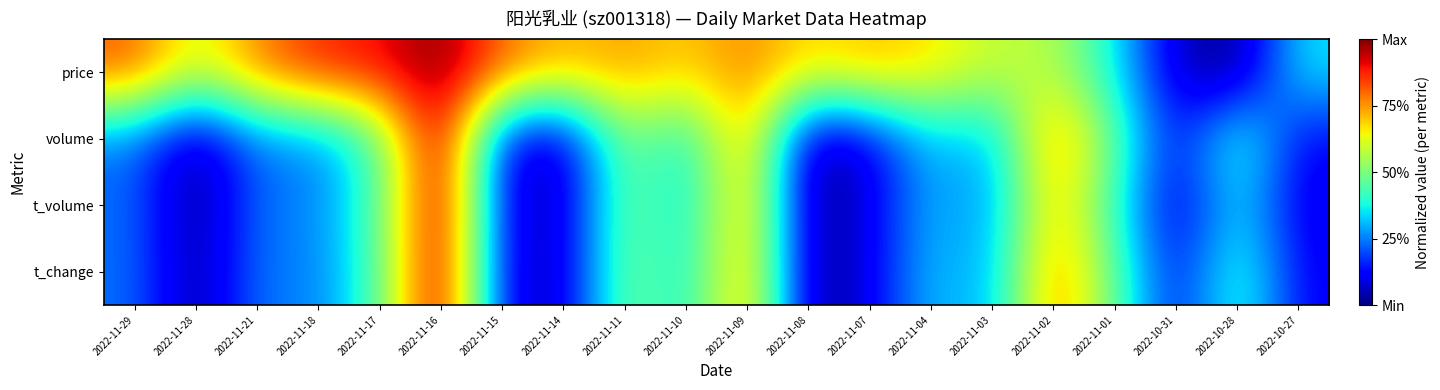

How many categories are shown in the chart?

20